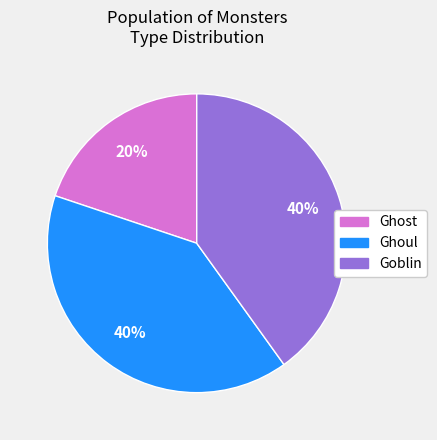

The Ghost slice represents 34% of the pie. True or false?

False